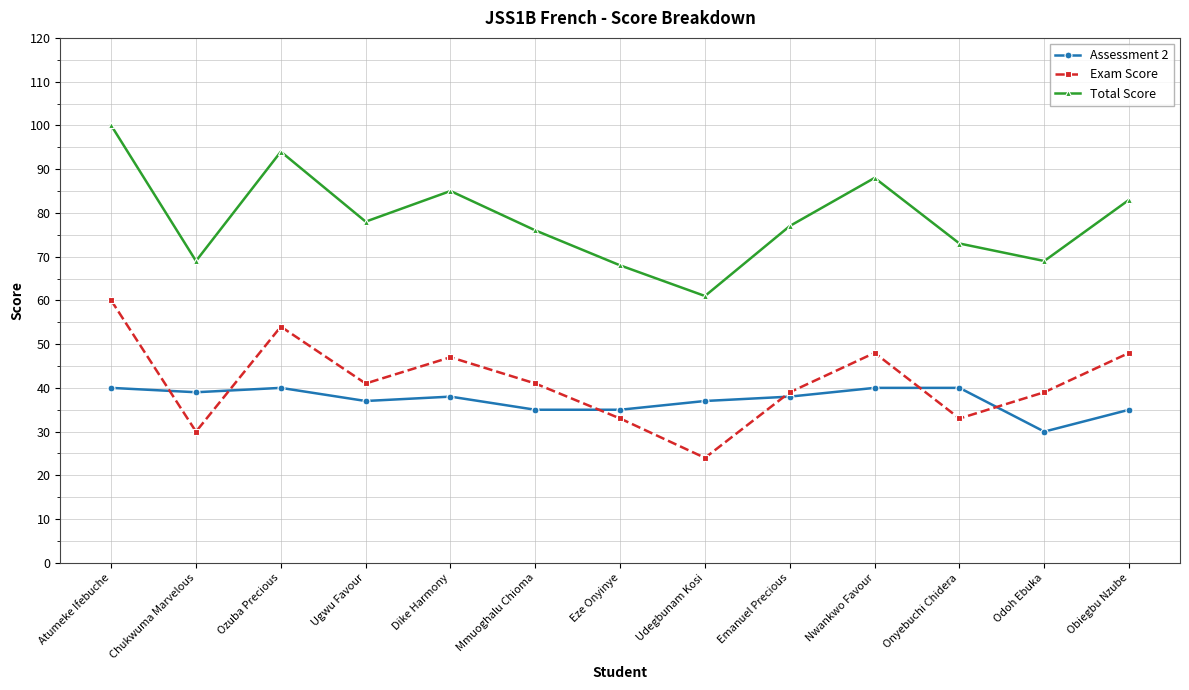

At Nwankwo Favour, list the series in order from largest to smallest.

Total Score, Exam Score, Assessment 2